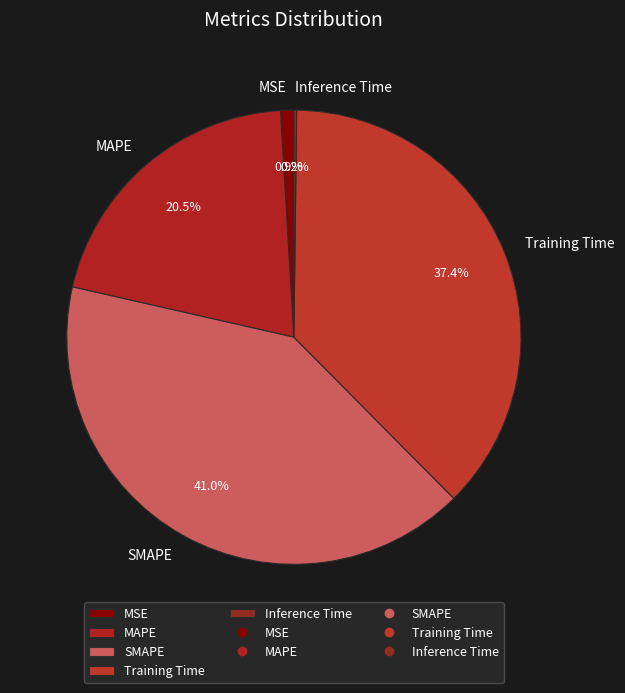

Is there any slice that represents more than half of the pie?

No